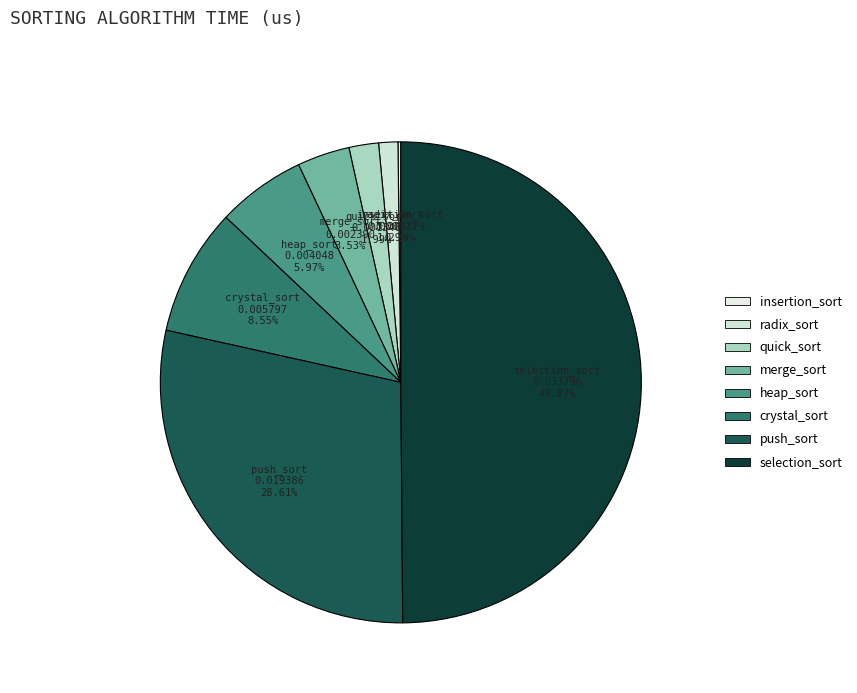

Is crystal_sort the majority of the pie?

No